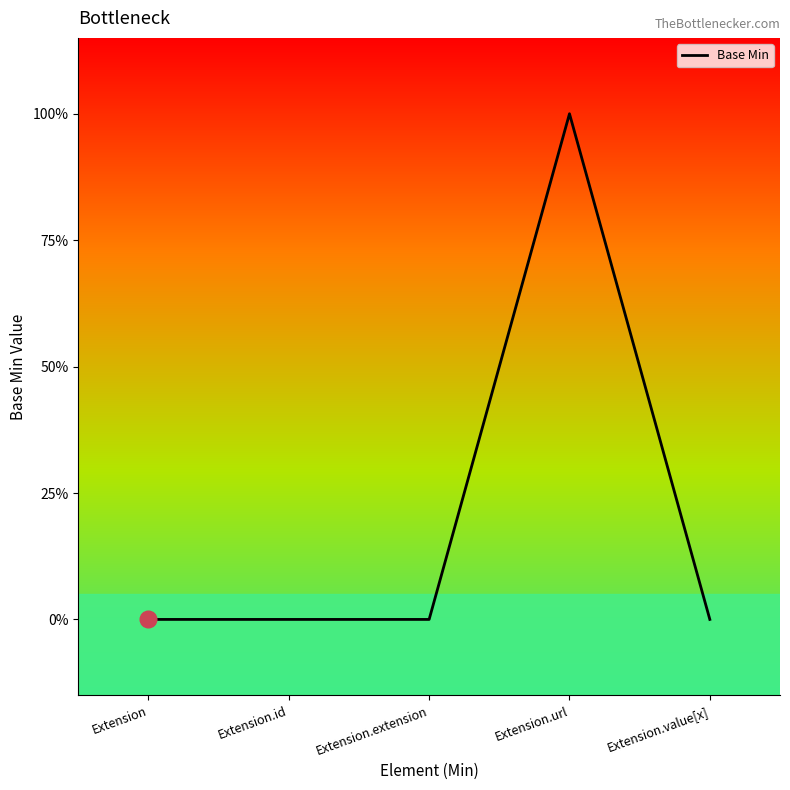

What is the maximum value shown in the chart?

1